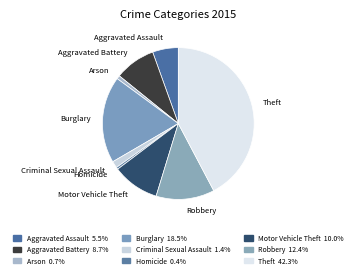

Does any single category account for the majority?

No